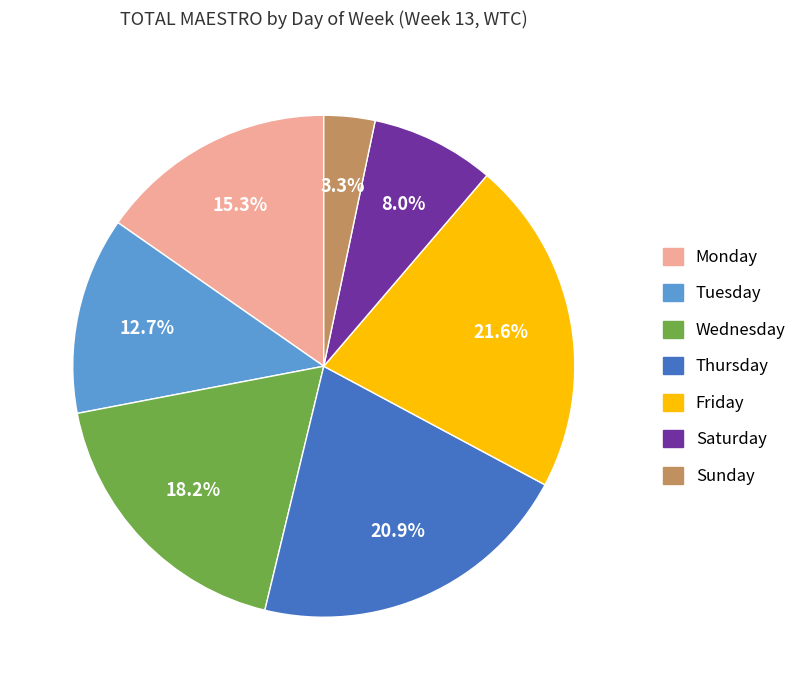

To the nearest percent, what portion does Wednesday represent?

18%